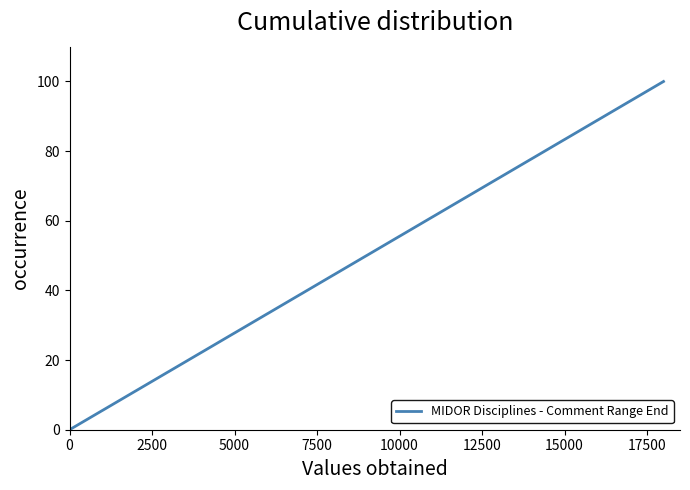

What is the difference between the maximum and minimum values?

100.0